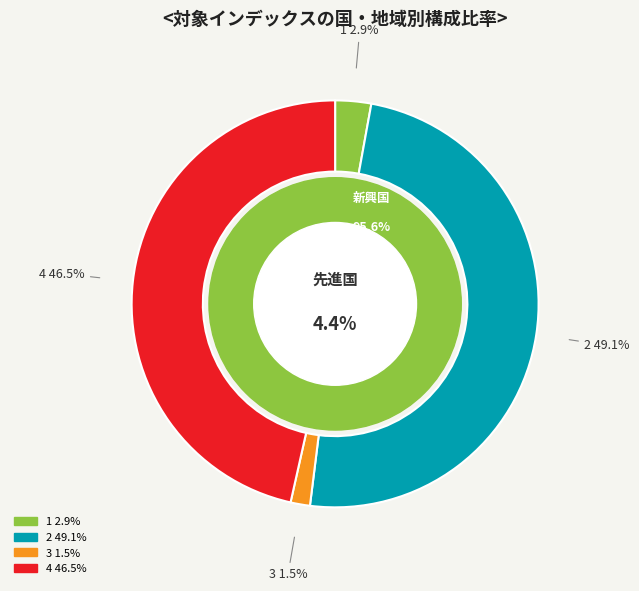

Rank the categories by value from lowest to highest.

3, 1, 4, 2